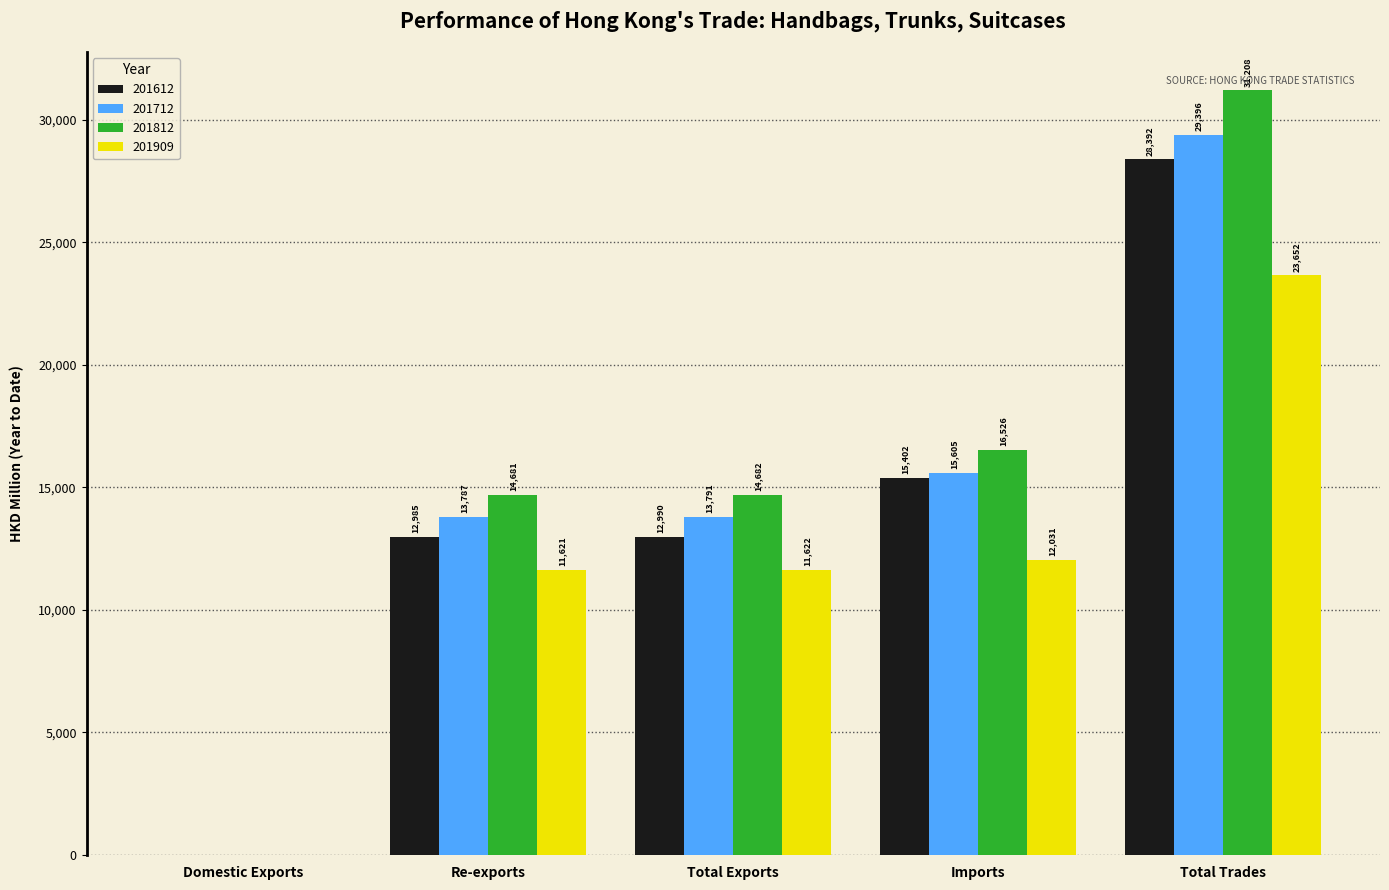

At which category is the sum across all series the highest?

Total Trades